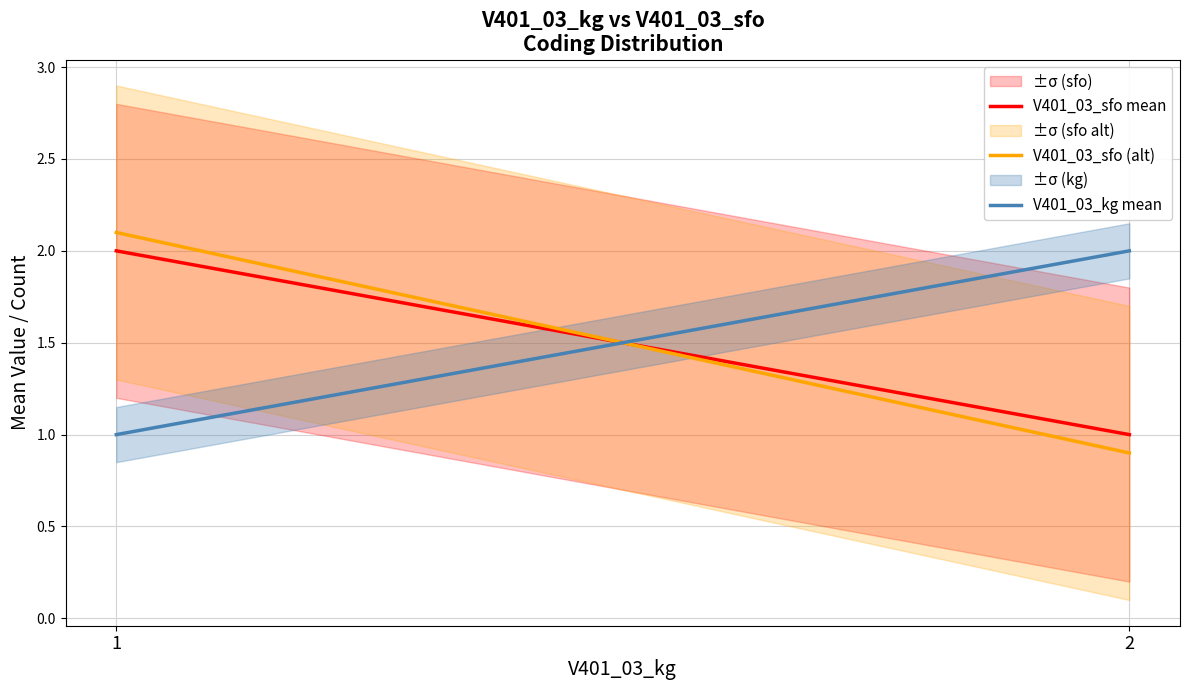

Between 1 and 2, which series saw the biggest shift?

V401_03_sfo (alt)